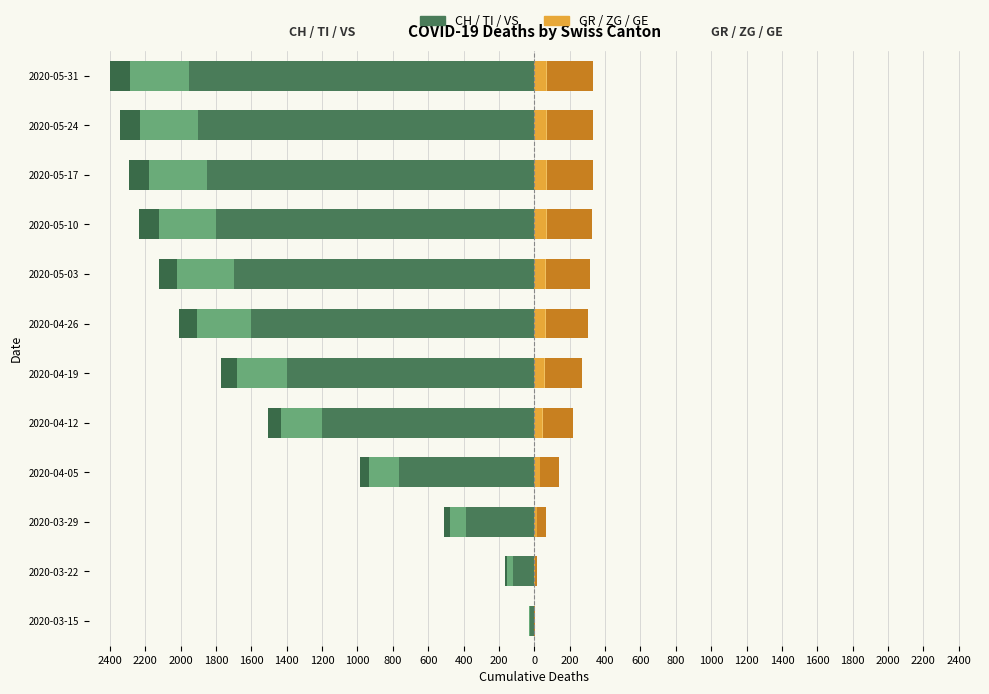

Is the value of CH at 2020-05-03 greater than the value of GR at 2020-04-26?

No